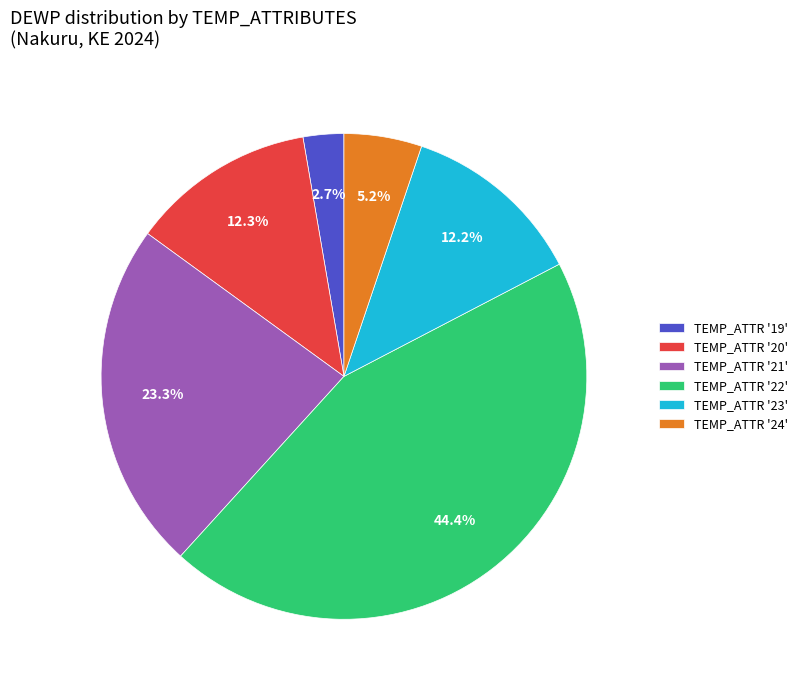

Do TEMP_ATTR '19' and TEMP_ATTR '21' together represent more than half of the pie?

No